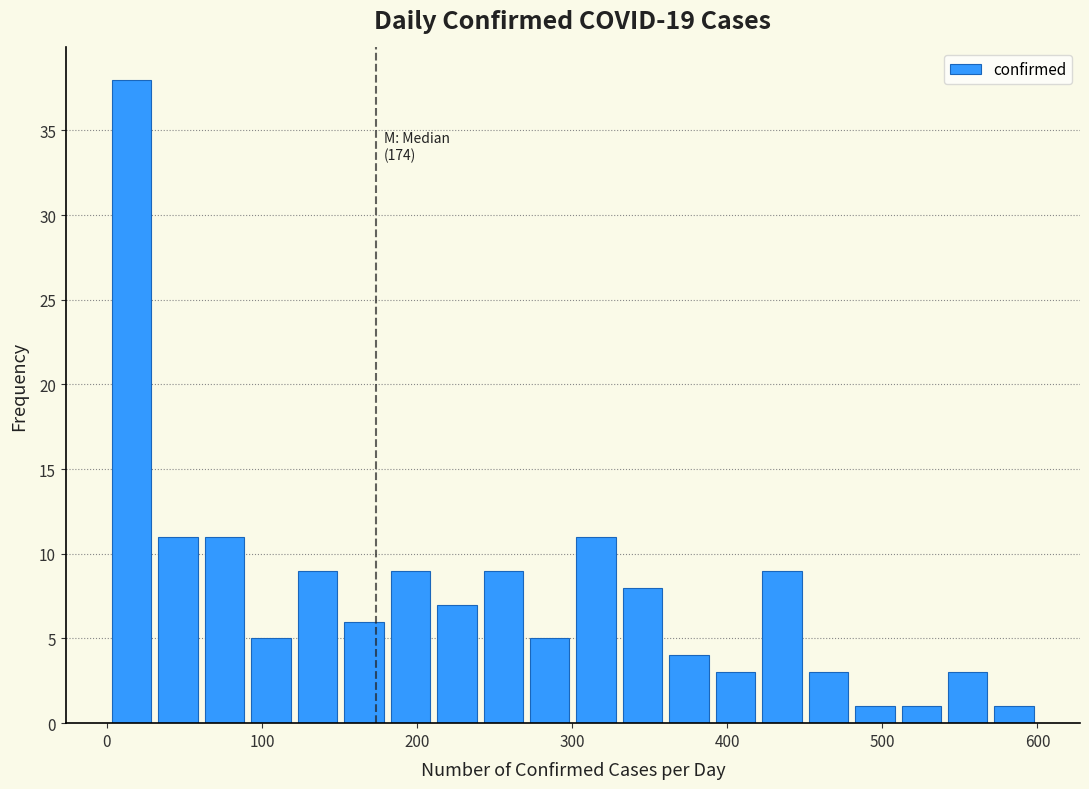

Around what value on the x-axis is the tallest bar? Give the approximate position of its centre, as read against the axis.

20